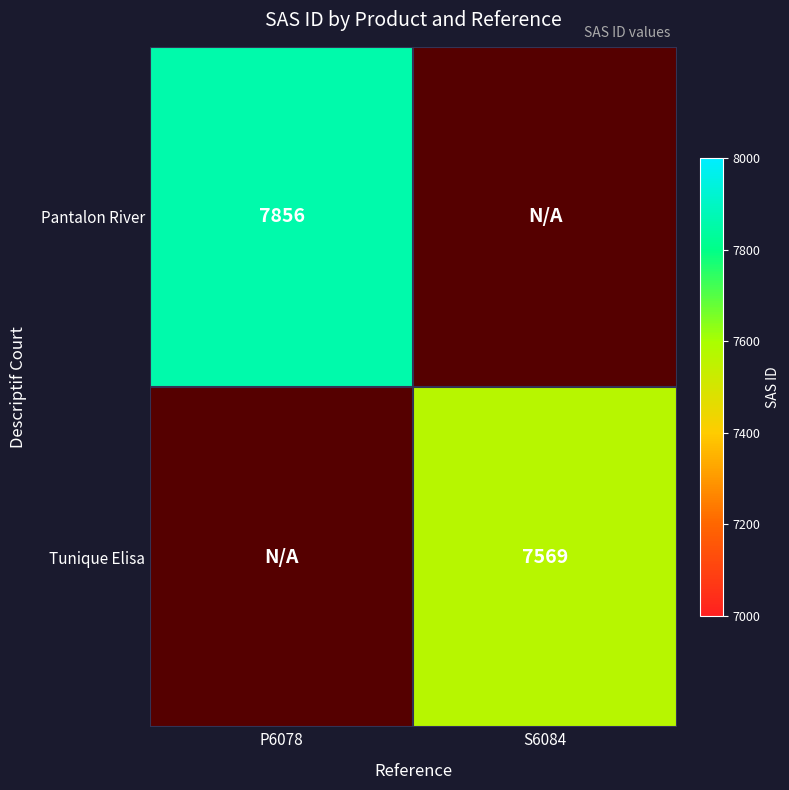

Is the value of Pantalon River at P6078 greater than the value of Tunique Elisa at S6084?

Yes